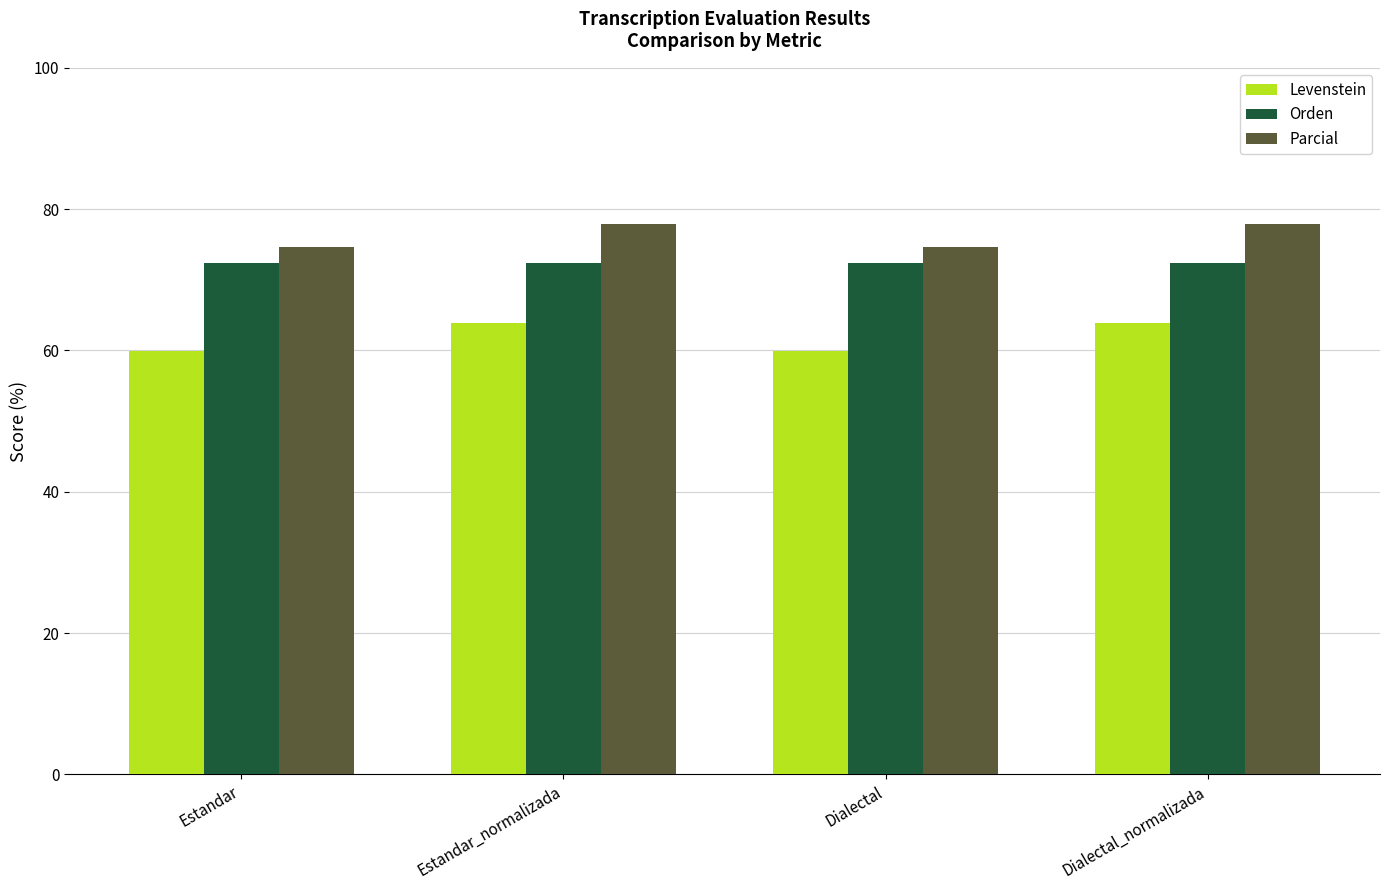

What is the difference between the second highest and minimum values in the Levenstein series?

4.0